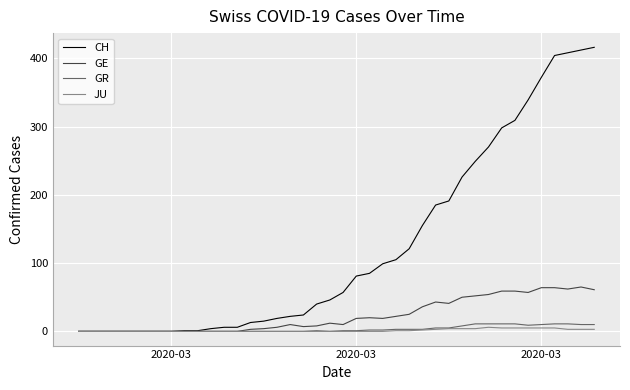

List the series in order of their peak value, highest first.

CH, GE, GR, JU